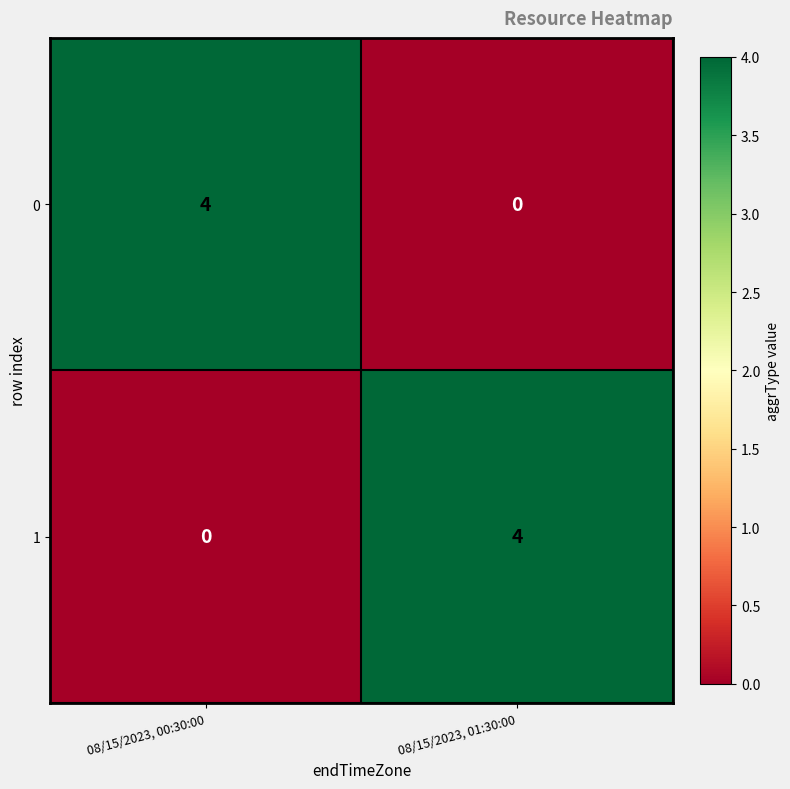

What is the spread (max minus min) of values at 08/15/2023, 01:30:00?

4